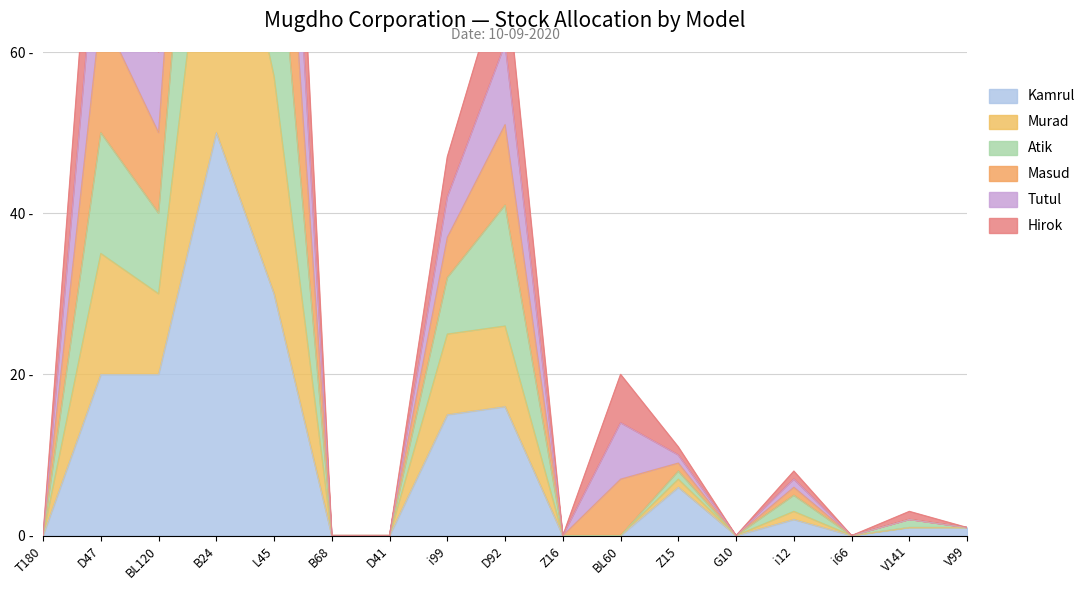

What is the maximum value for Murad?

125